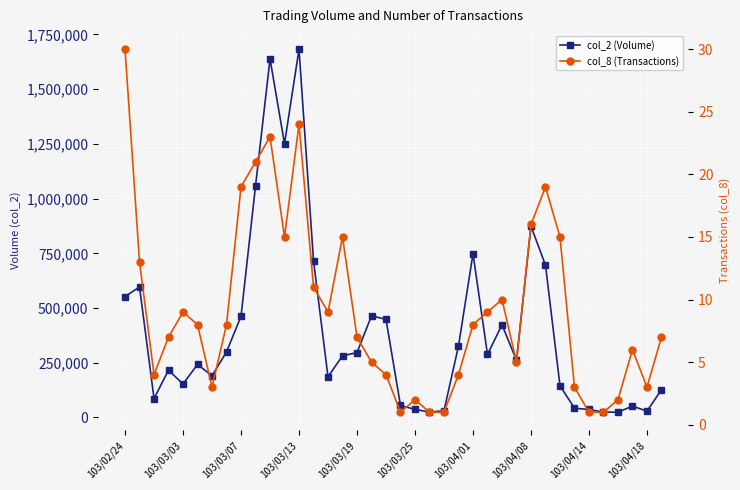

Which series has the largest range (max minus min)?

col_2 (Volume)